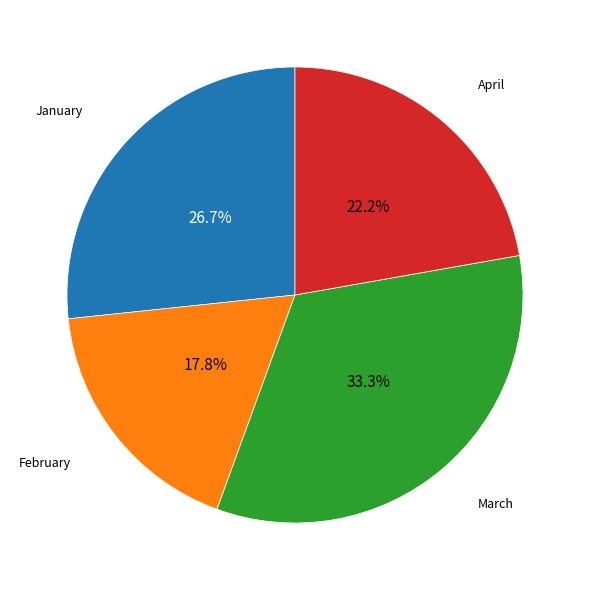

What percentage is the February slice, to the nearest percent?

18%